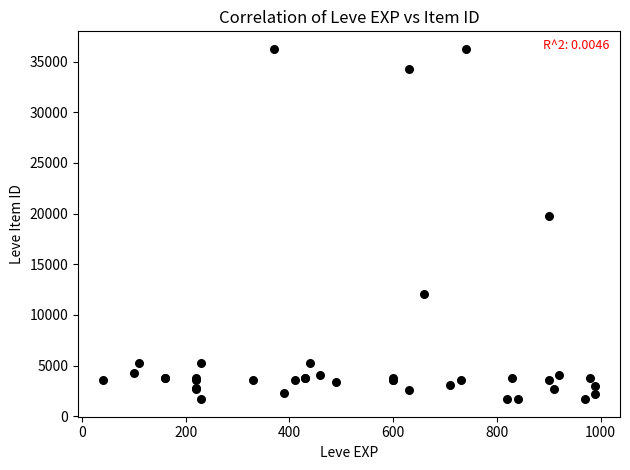

What Y value in the scatter plot is closest to 18967?

19744